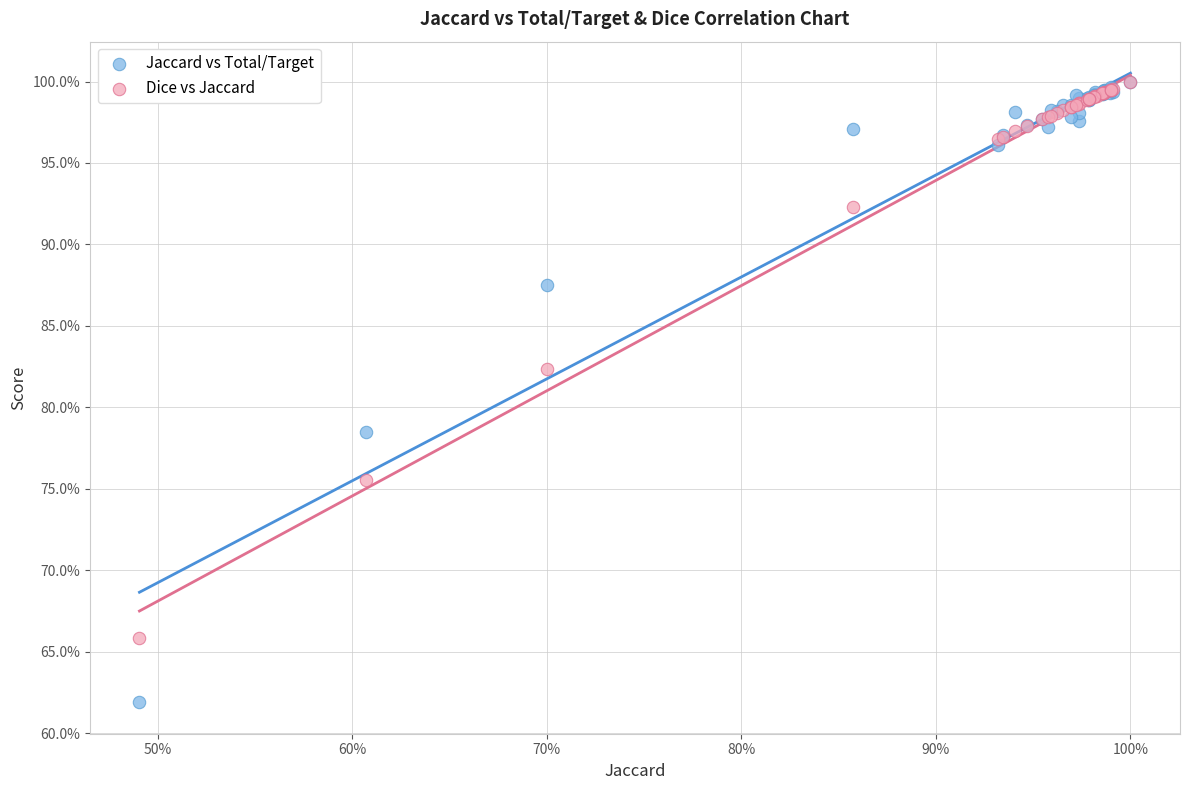

What are all the series names shown in the legend?

Jaccard vs Total/Target, Dice vs Jaccard